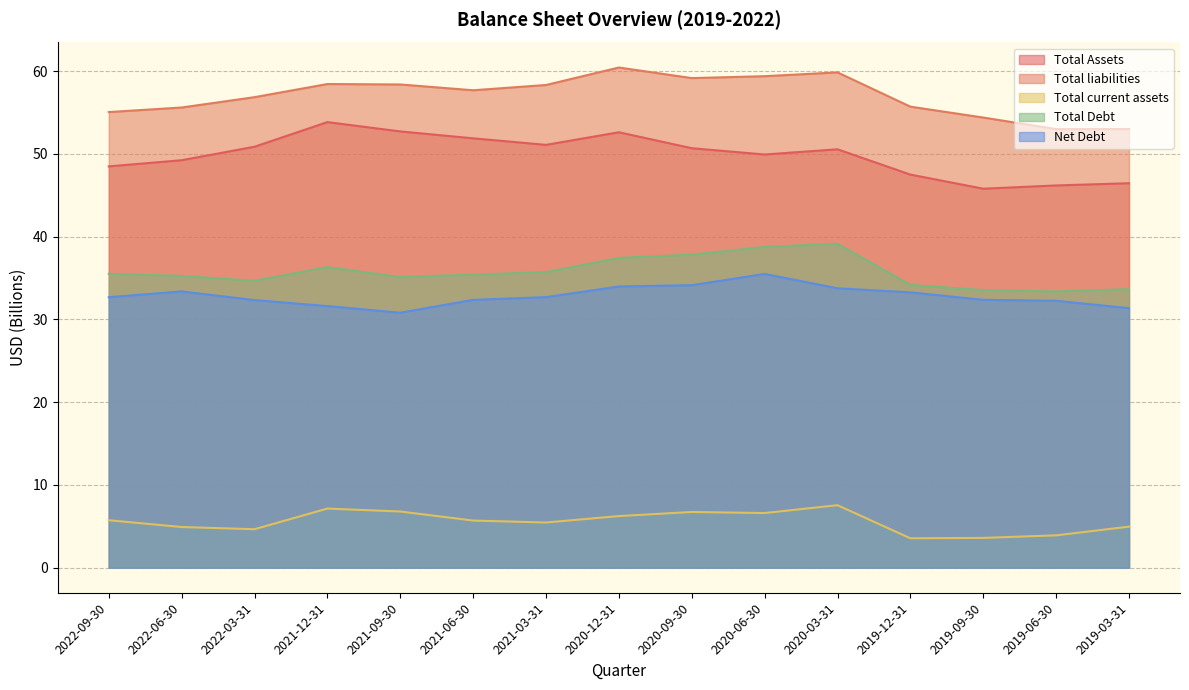

What is the difference between the maximum and minimum values in the Total Debt series?

5.8